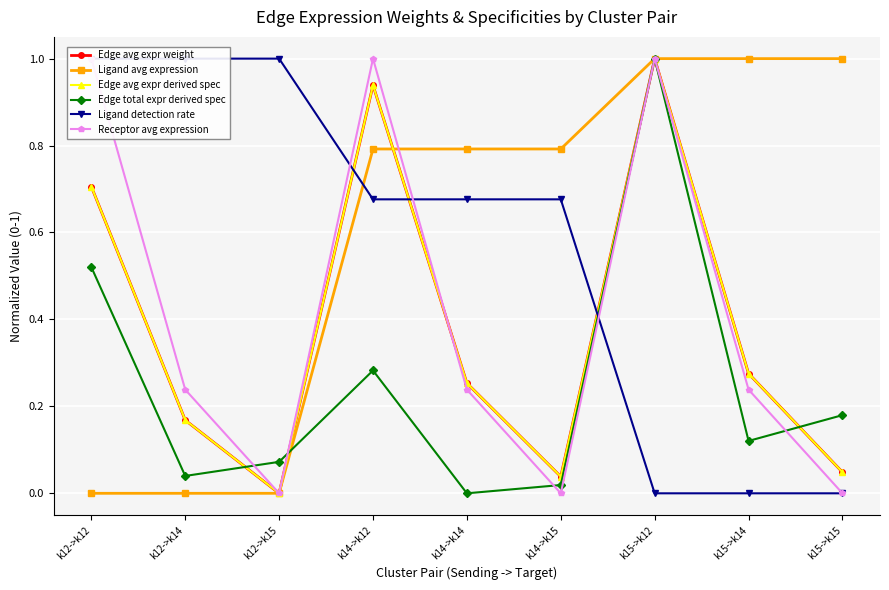

How many series are shown in this chart?

6